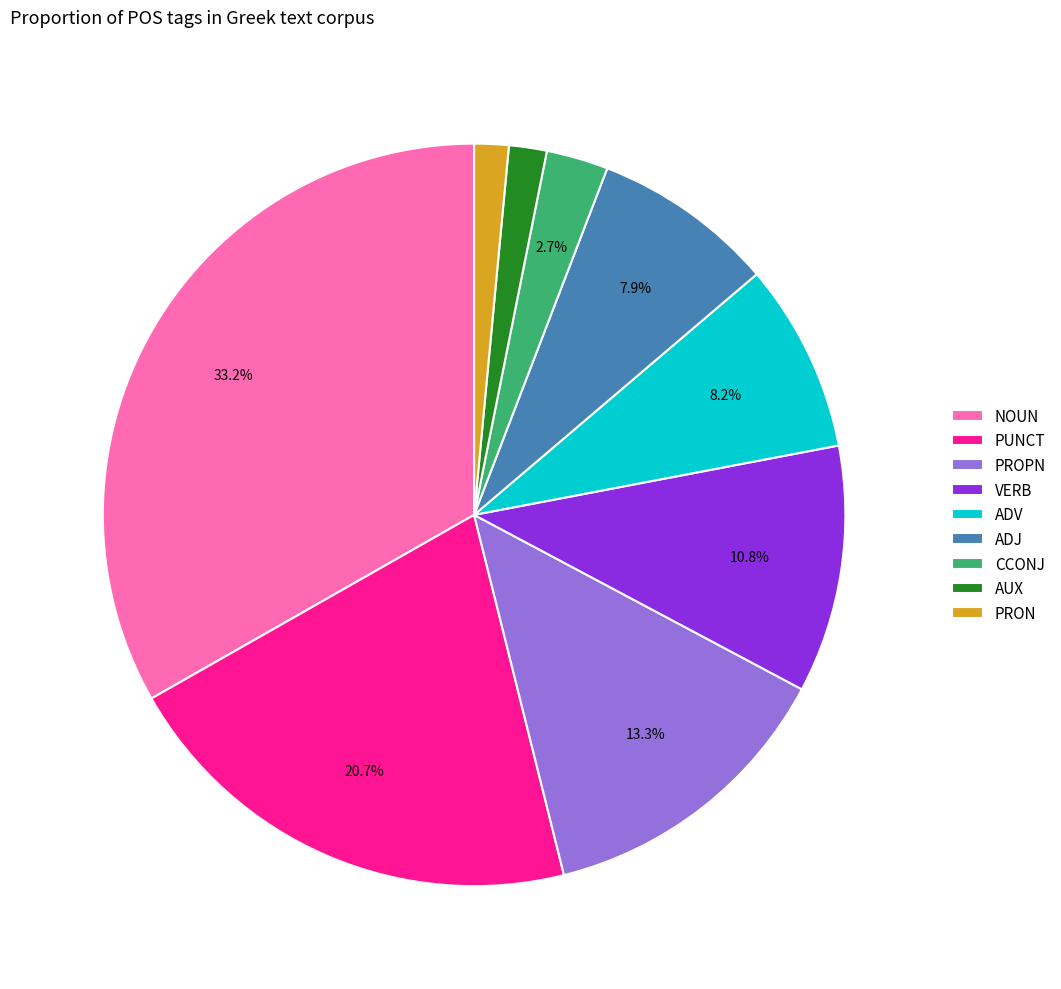

Is the sum of PUNCT and AUX greater than half?

No